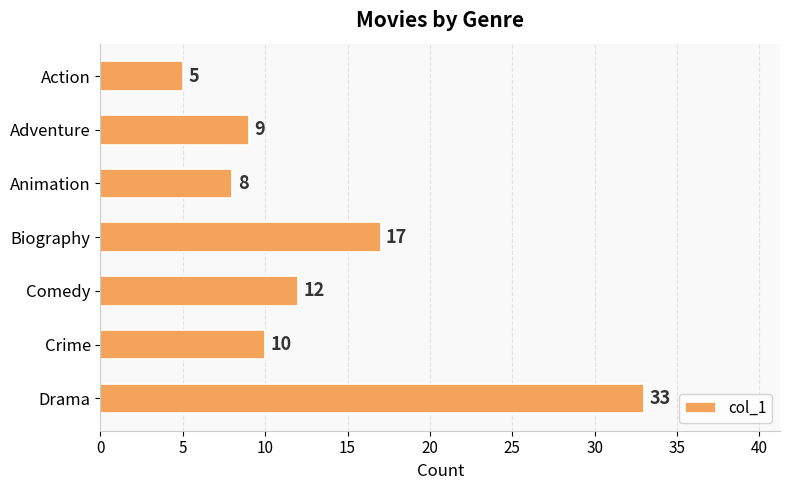

Which category has the highest value across all series?

Drama